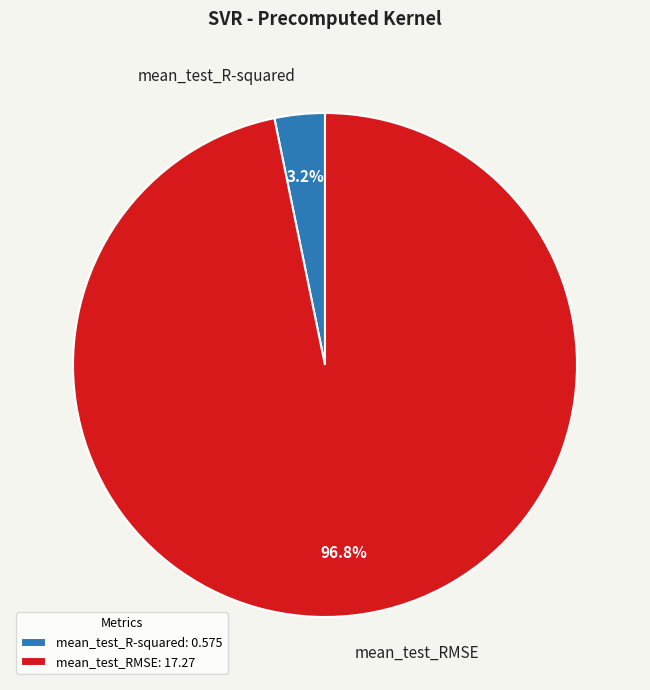

What percentage is the mean_test_R-squared slice, to the nearest percent?

3%